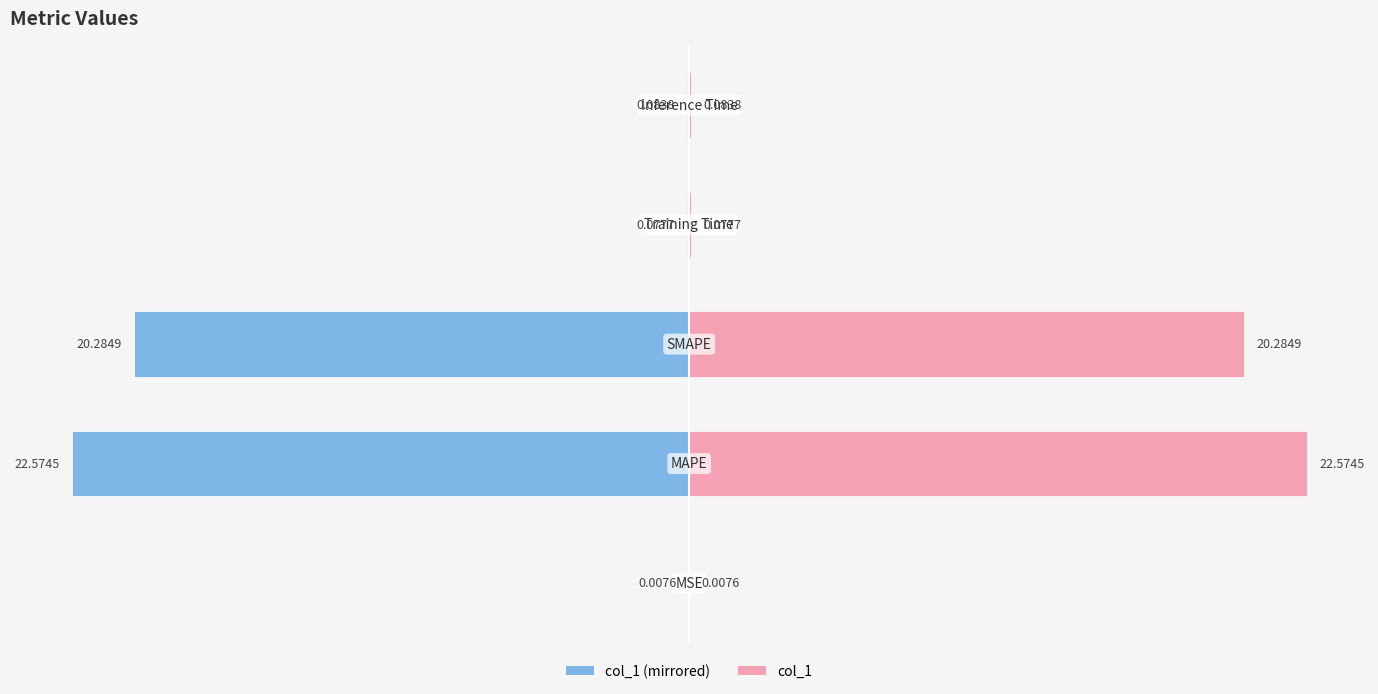

List the series in order of their peak value, highest first.

col_1 (right), col_1 (left)